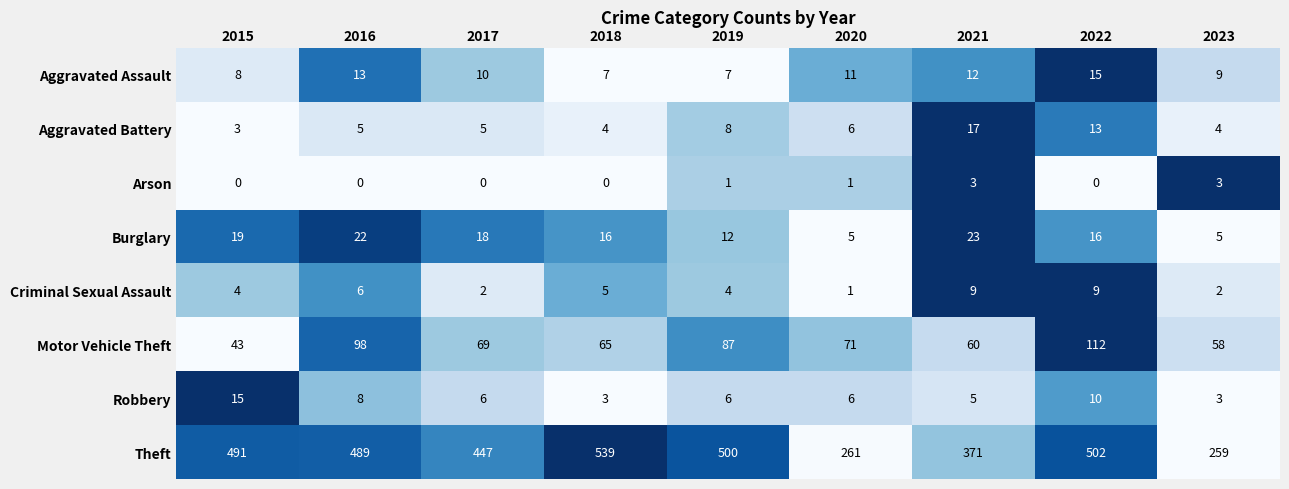

Which category has the highest value across all series?

2018